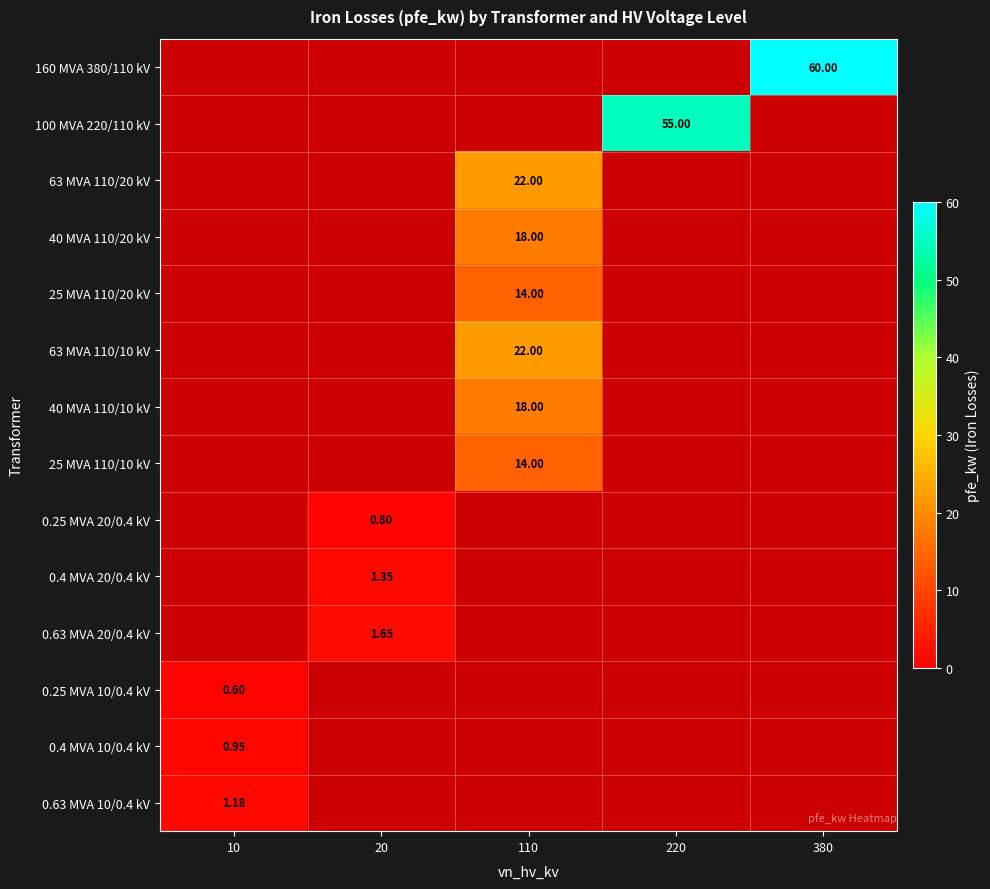

How many data points does each series have?

5